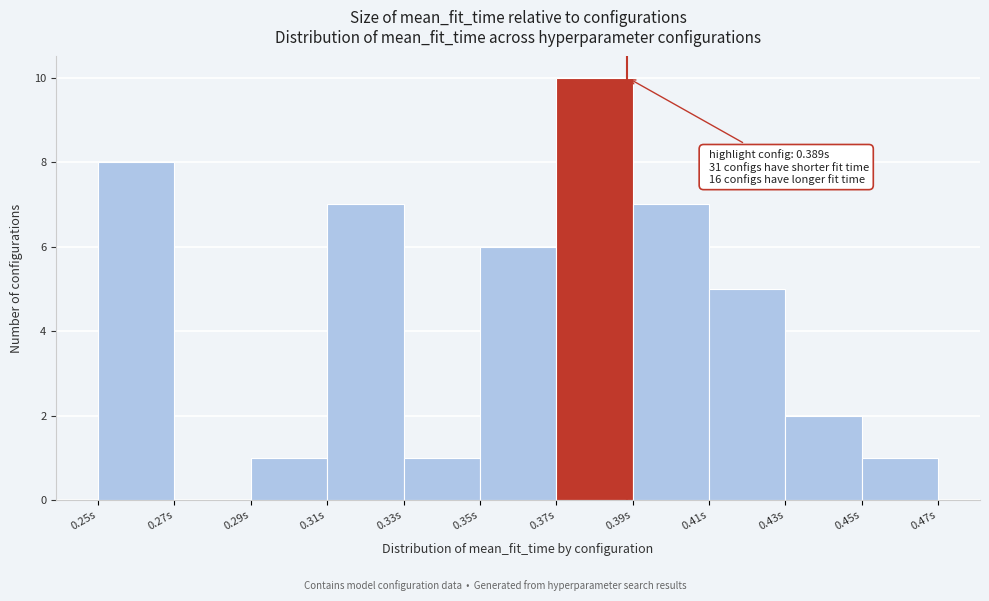

Which range on the x-axis has the tallest bar?

0.37 to 0.39